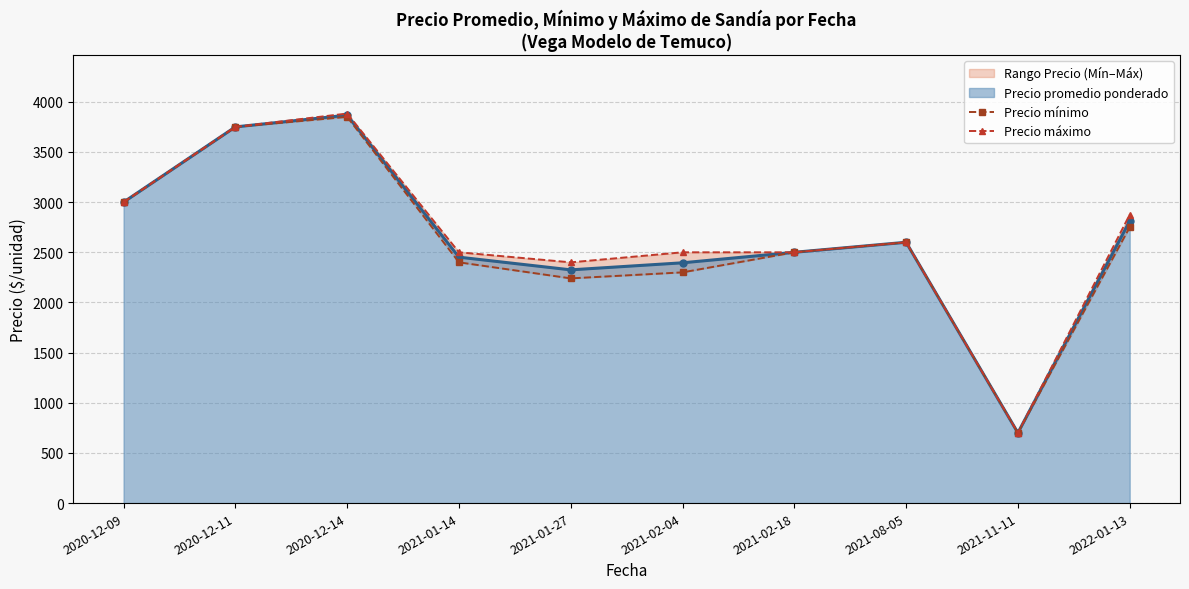

Is the value of Precio máximo at 2021-01-27 greater than the value of Precio mínimo at 2021-01-27?

Yes